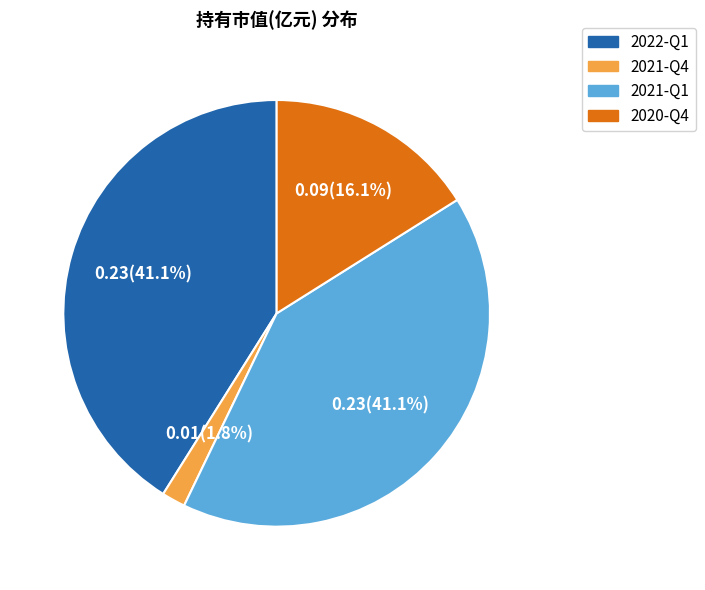

To the nearest percent, what is the difference between the 2021-Q4 and 2021-Q1 slice percentages?

39%